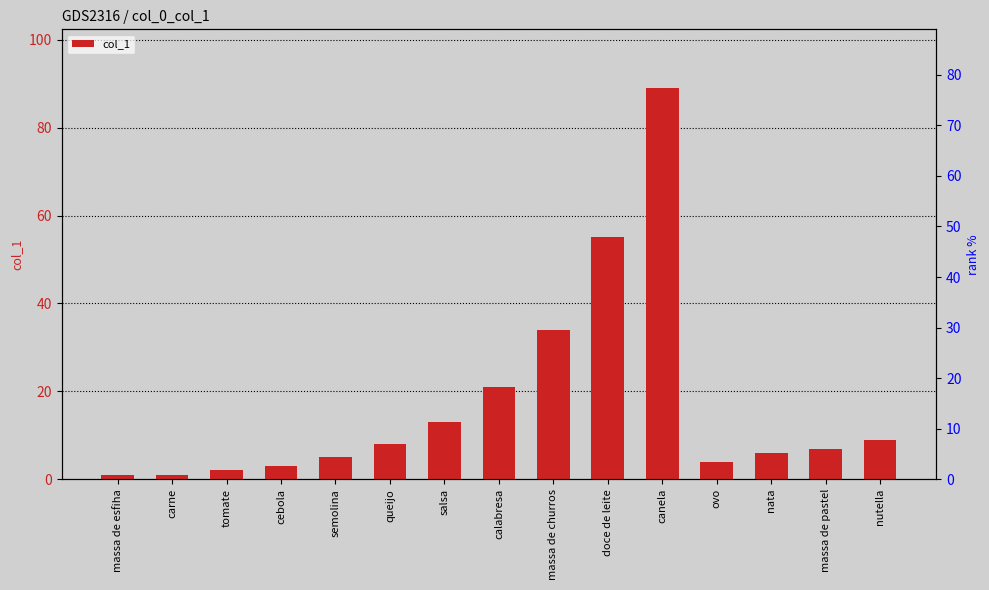

Which label corresponds to the largest value in the chart?

canela